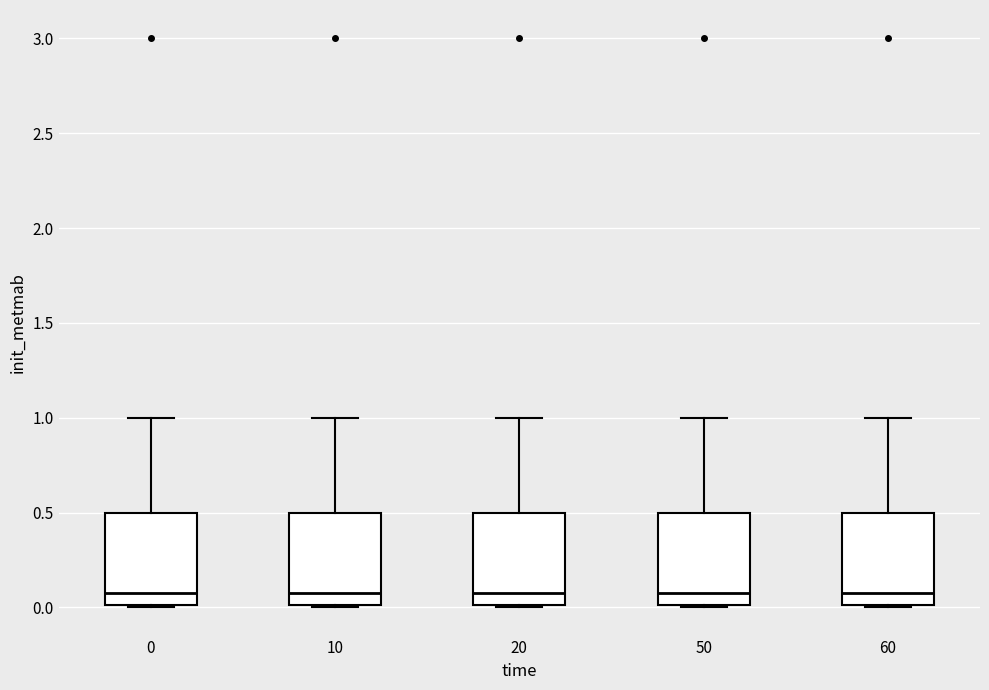

Reading left to right, transcribe this box plot: for each box, give where its median line is, the range the box spans, and where its two whiskers end, as read against the y-axis. The values are not printed on the chart, so give them approximately, as read against the axis.

0: median 0.05, box 0.00 to 0.50, whiskers 0.00 to 1.00
10: median 0.05, box 0.00 to 0.50, whiskers 0.00 to 1.00
20: median 0.05, box 0.00 to 0.50, whiskers 0.00 to 1.00
50: median 0.05, box 0.00 to 0.50, whiskers 0.00 to 1.00
60: median 0.05, box 0.00 to 0.50, whiskers 0.00 to 1.00